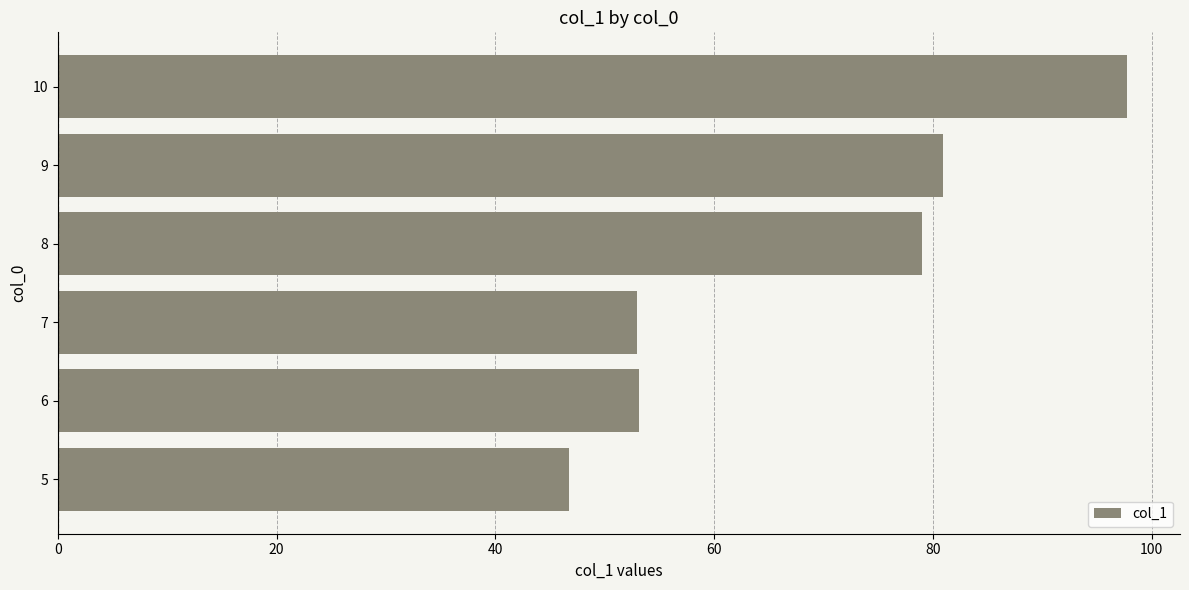

Which has a higher value, 10 or 8?

10